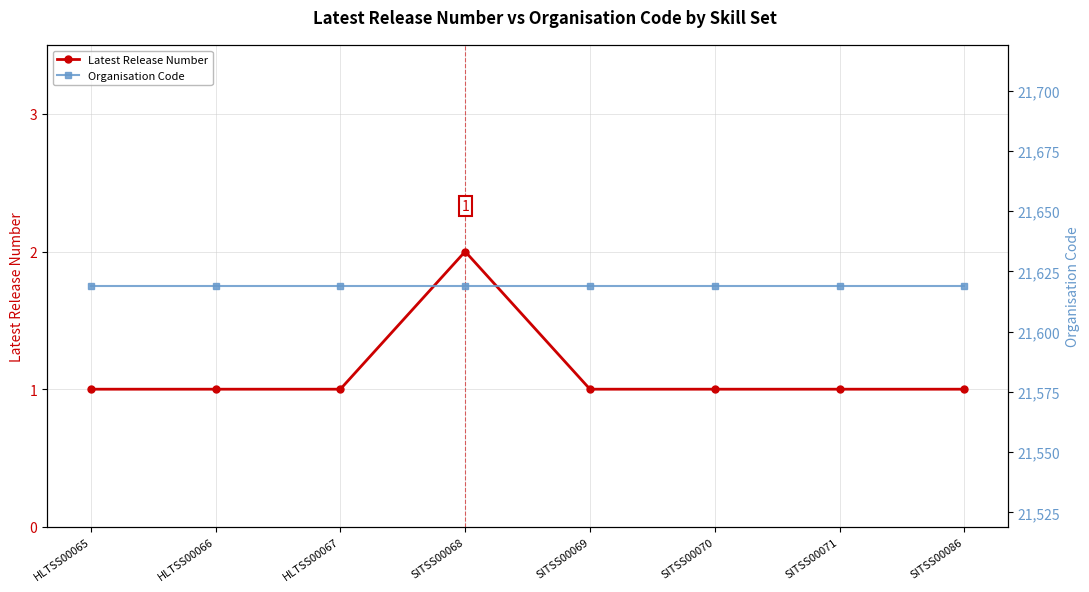

Reading left to right, what are all the values shown in this chart?

Latest Release Number: HLTSS00065=1	HLTSS00066=1	HLTSS00067=1	SITSS00068=2	SITSS00069=1	SITSS00070=1	SITSS00071=1	SITSS00086=1
Organisation Code: HLTSS00065=21619	HLTSS00066=21619	HLTSS00067=21619	SITSS00068=21619	SITSS00069=21619	SITSS00070=21619	SITSS00071=21619	SITSS00086=21619